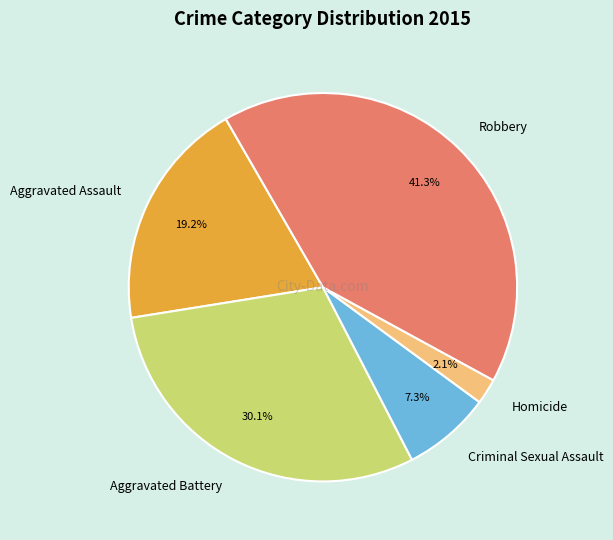

Which slice is the largest?

Robbery